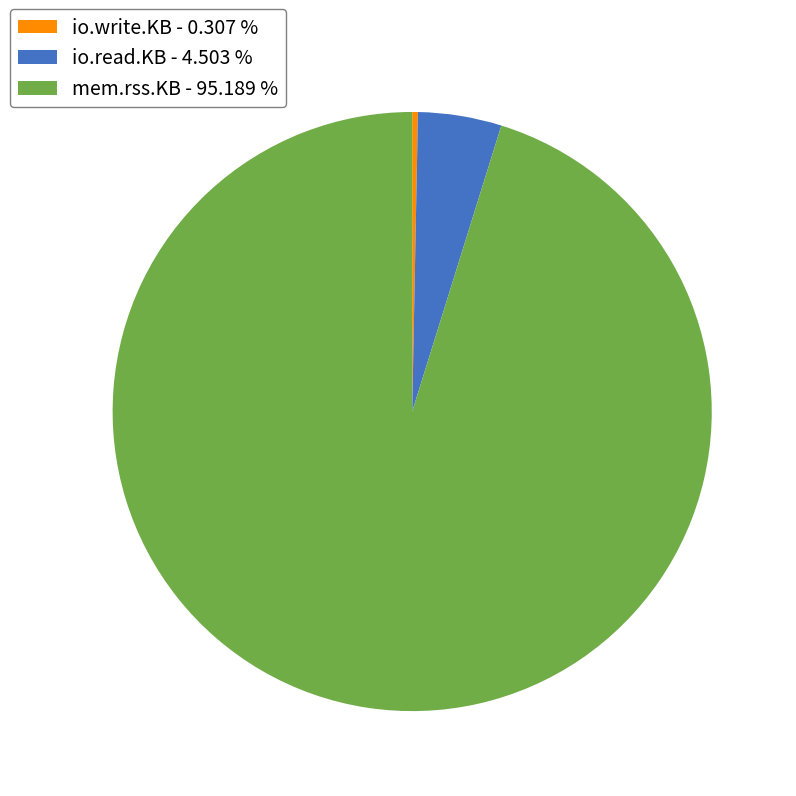

Between io.read.KB - 4.503 % and io.write.KB - 0.307 %, which is larger?

io.read.KB - 4.503 %